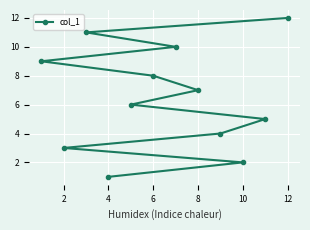

Count the number of data series in this chart.

1